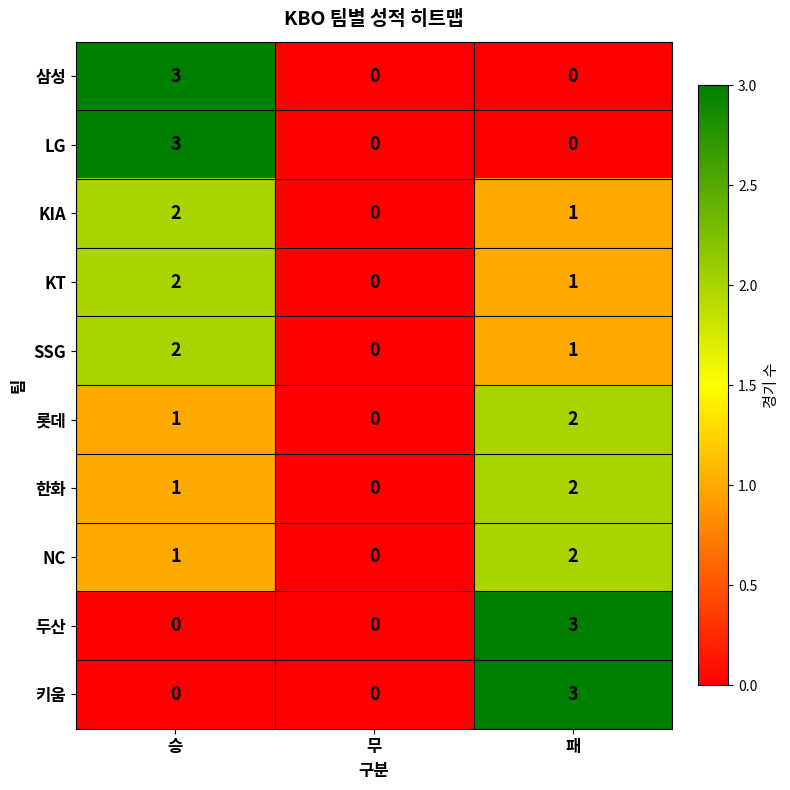

Where does the SSG series first go above 1?

승